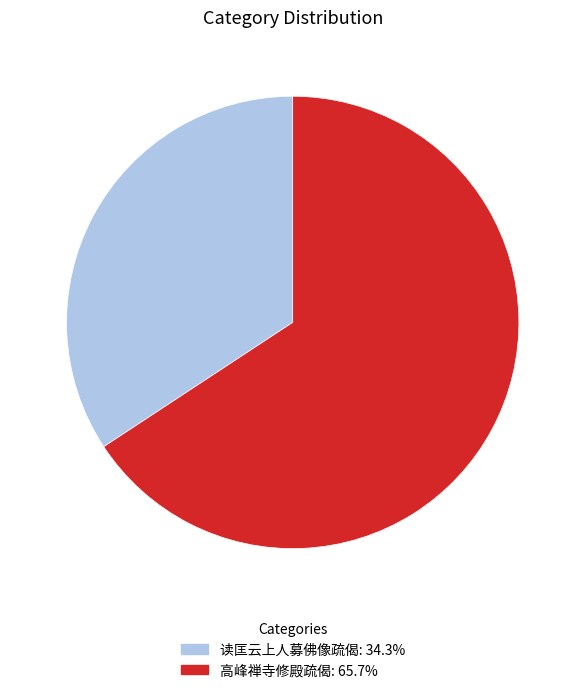

Which slice represents more than half of the pie?

高峰禅寺修殿疏偈